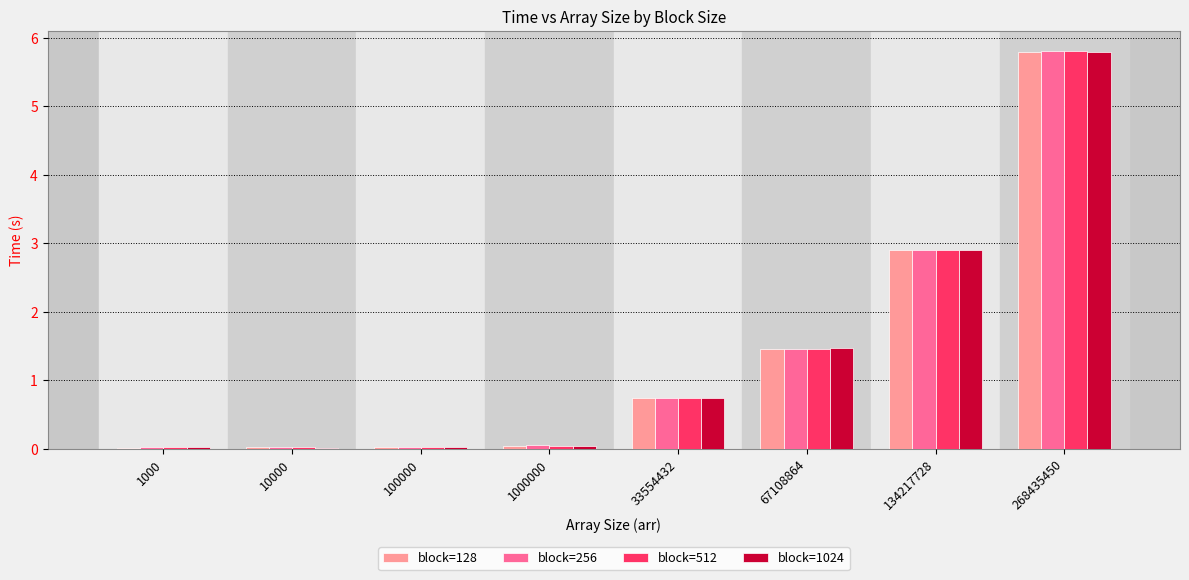

What are all the series names shown in the legend?

block=128, block=256, block=512, block=1024